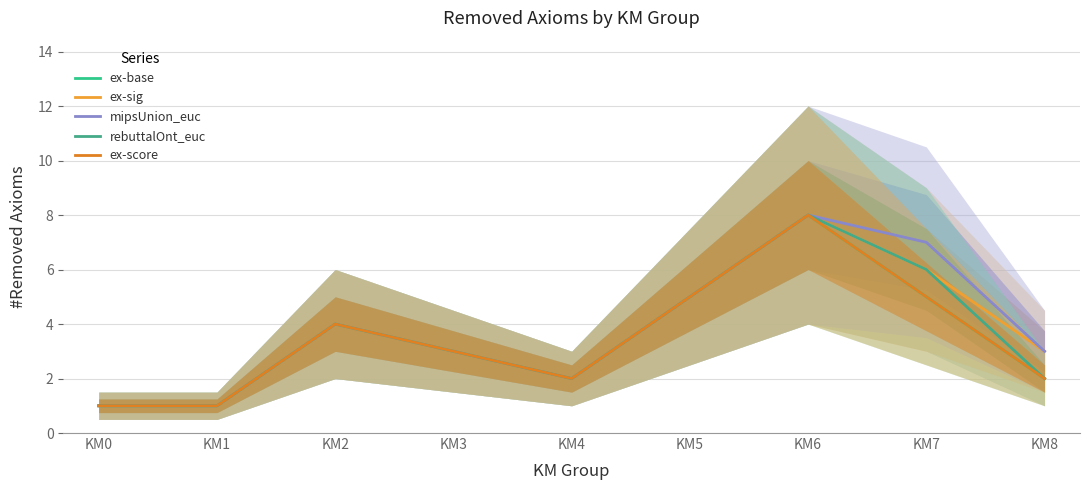

At which category does ex-sig reach its first local valley?

KM4